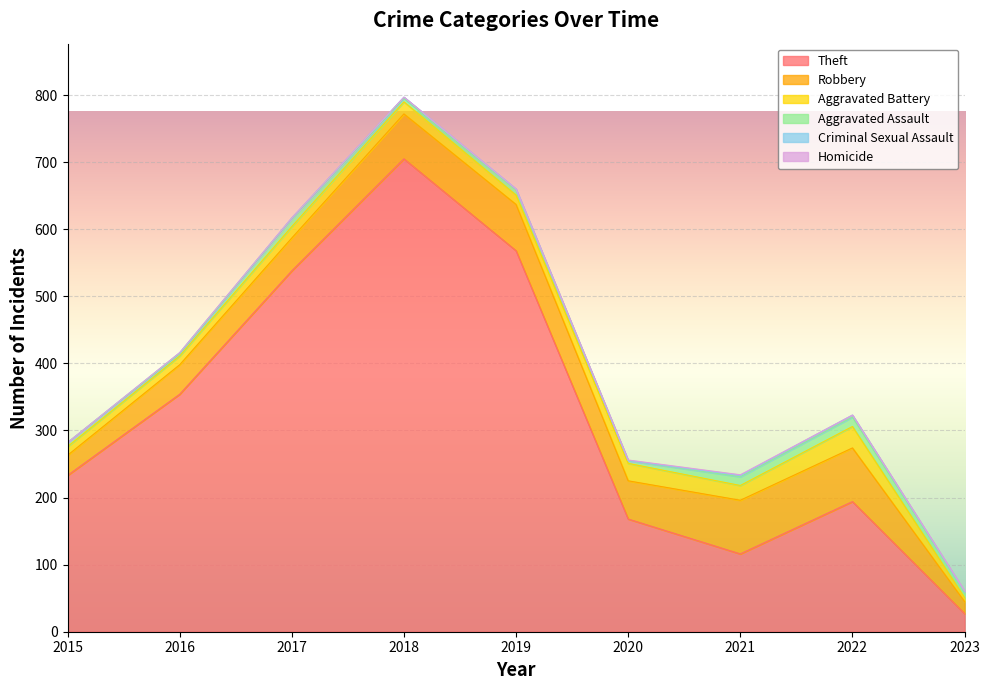

What is the spread (max minus min) of values at 2016?

354